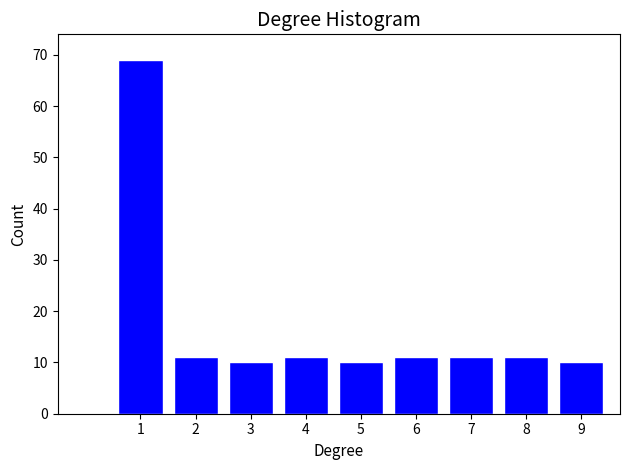

Reading left to right, transcribe all the data shown in this chart.

1=69	2=11	3=10	4=11	5=10	6=11	7=11	8=11	9=10